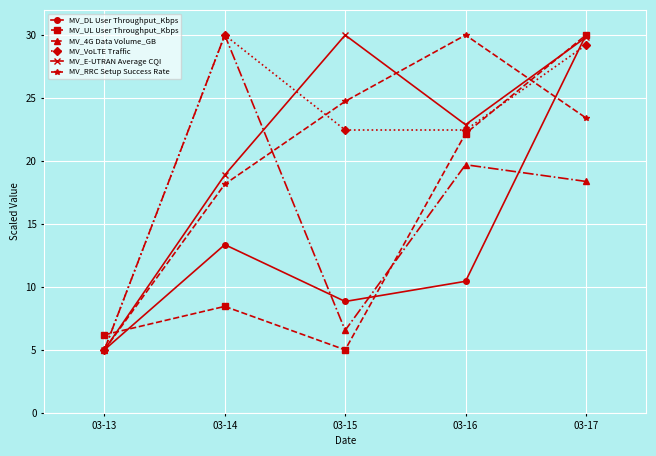

Reading left to right, transcribe all the data shown in this chart.

MV_DL User Throughput_Kbps: 03-13=5.0	03-14=13.4	03-15=8.8	03-16=10.4	03-17=30.0
MV_UL User Throughput_Kbps: 03-13=6.2	03-14=8.5	03-15=5.0	03-16=22.2	03-17=30.0
MV_4G Data Volume_GB: 03-13=5.0	03-14=30.0	03-15=6.5	03-16=19.7	03-17=18.4
MV_VoLTE Traffic: 03-13=5.0	03-14=30.0	03-15=22.5	03-16=22.5	03-17=29.2
MV_E-UTRAN Average CQI: 03-13=5.0	03-14=18.9	03-15=30.0	03-16=22.9	03-17=29.8
MV_RRC Setup Success Rate: 03-13=5.0	03-14=18.2	03-15=24.7	03-16=30.0	03-17=23.4